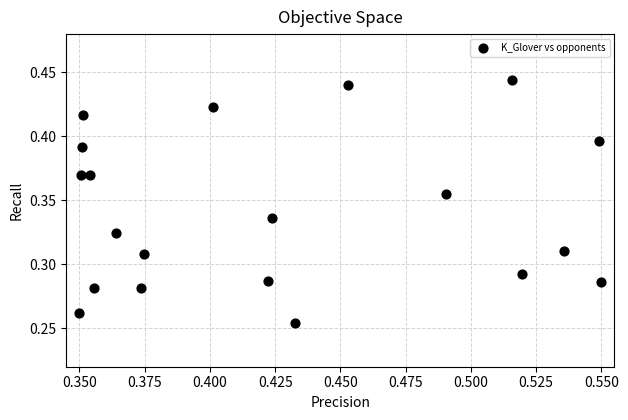

How many data points are displayed?

20